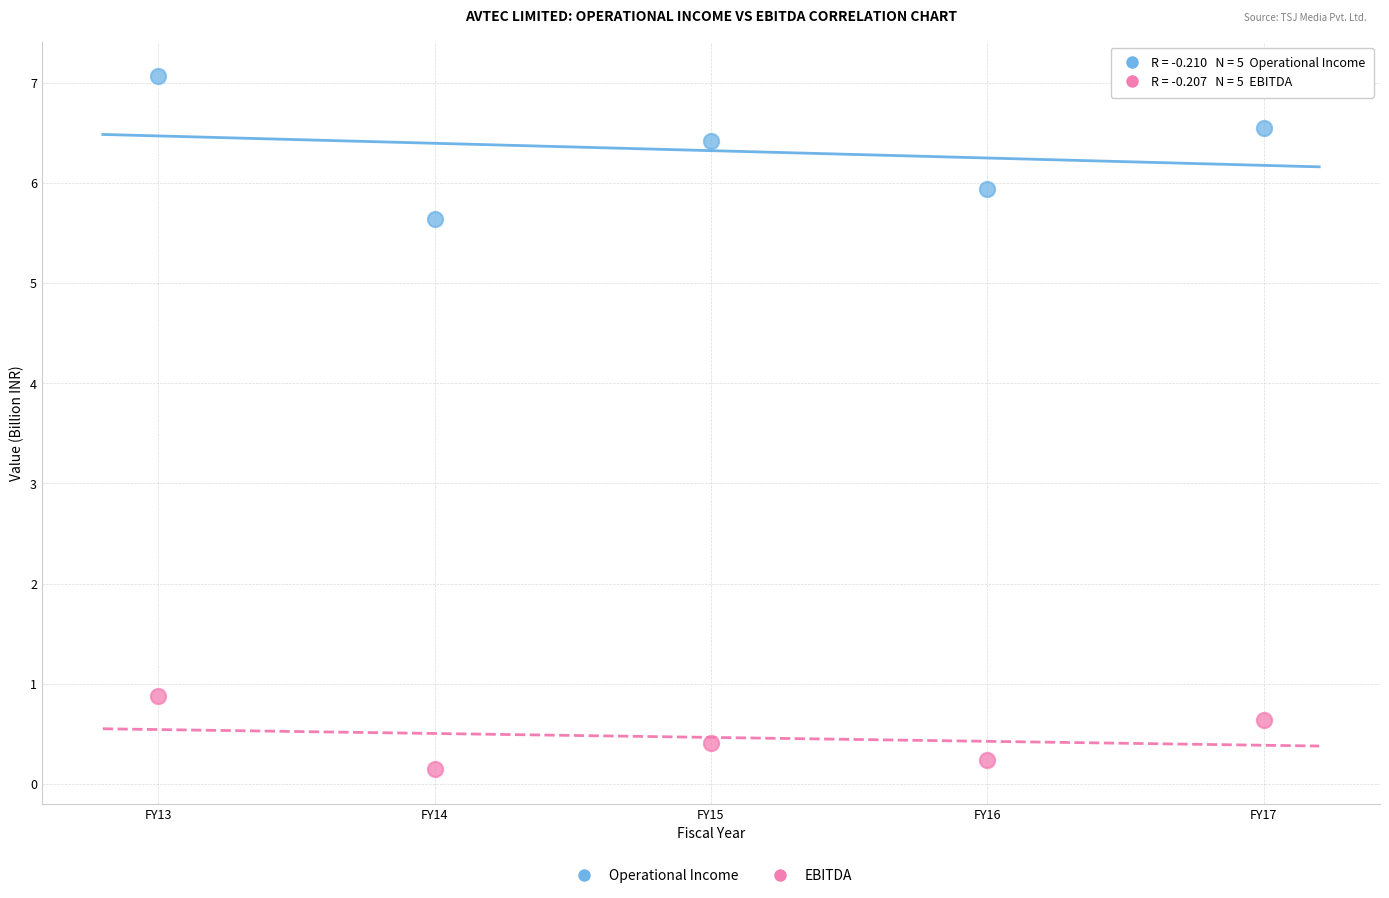

What are all the series names shown in the legend?

Operational Income, EBITDA